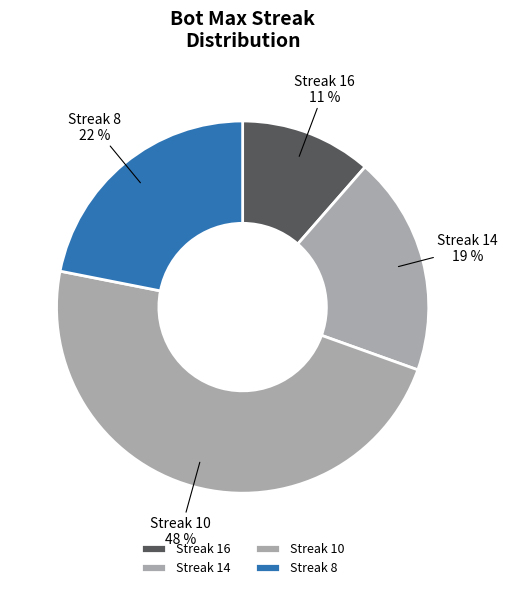

What is the smallest slice in the pie chart?

Streak 16